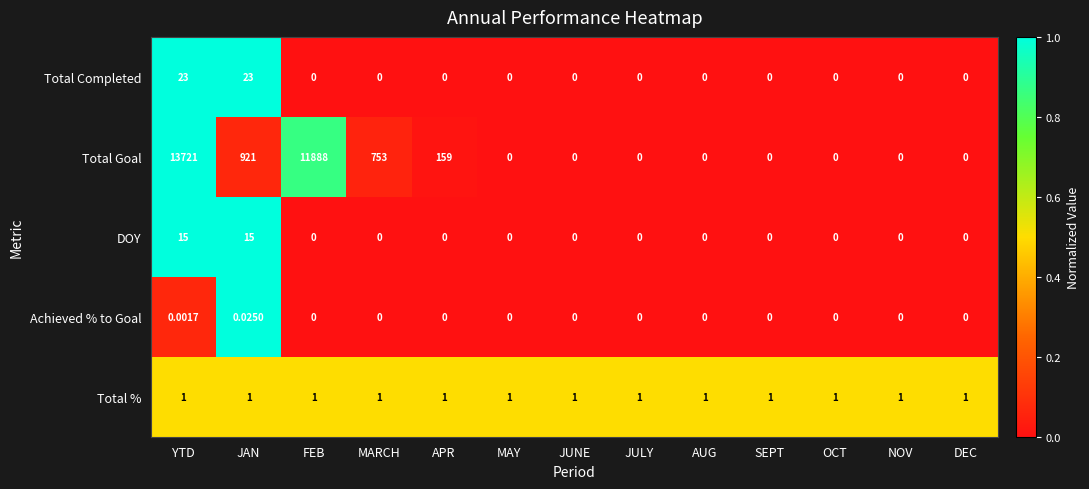

At which category is the sum across all series the highest?

YTD